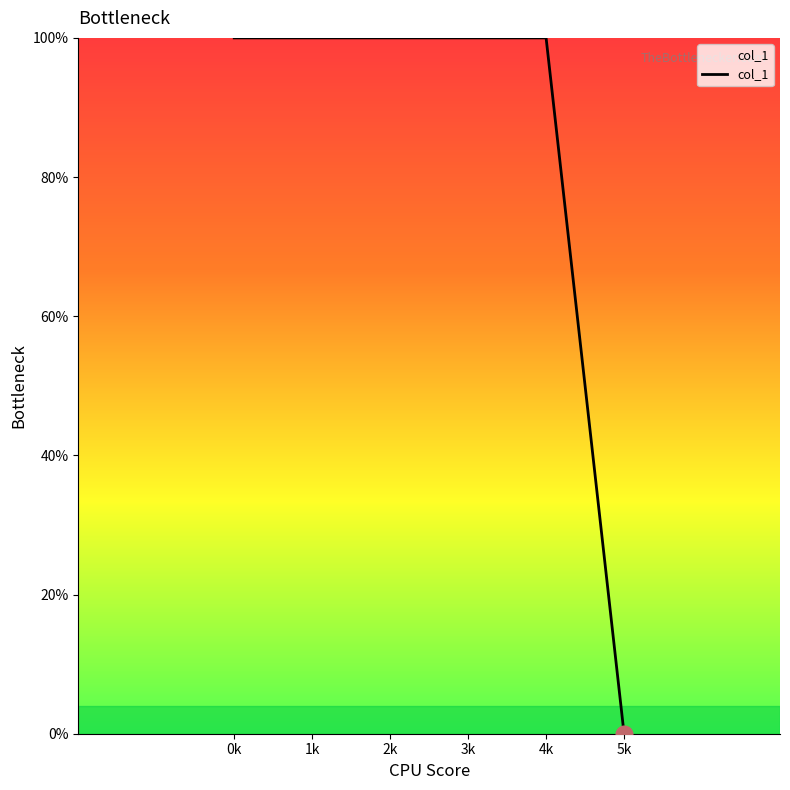

Reading left to right, what are all the values shown in this chart?

100	100	100	100	100	0